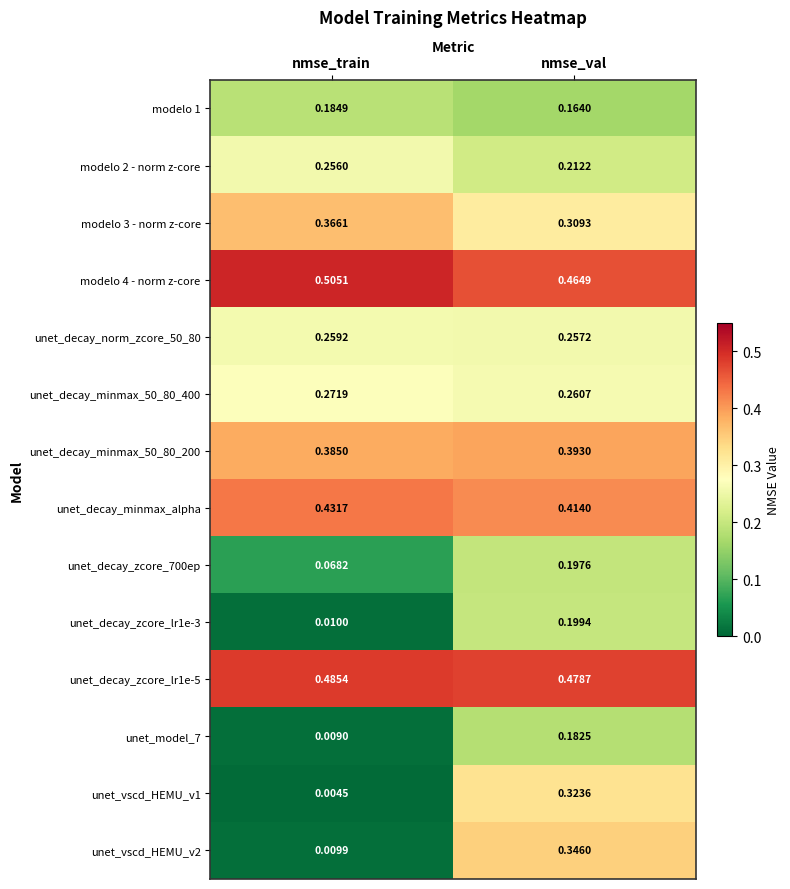

Which series has the widest spread of values?

unet_vscd_HEMU_v2